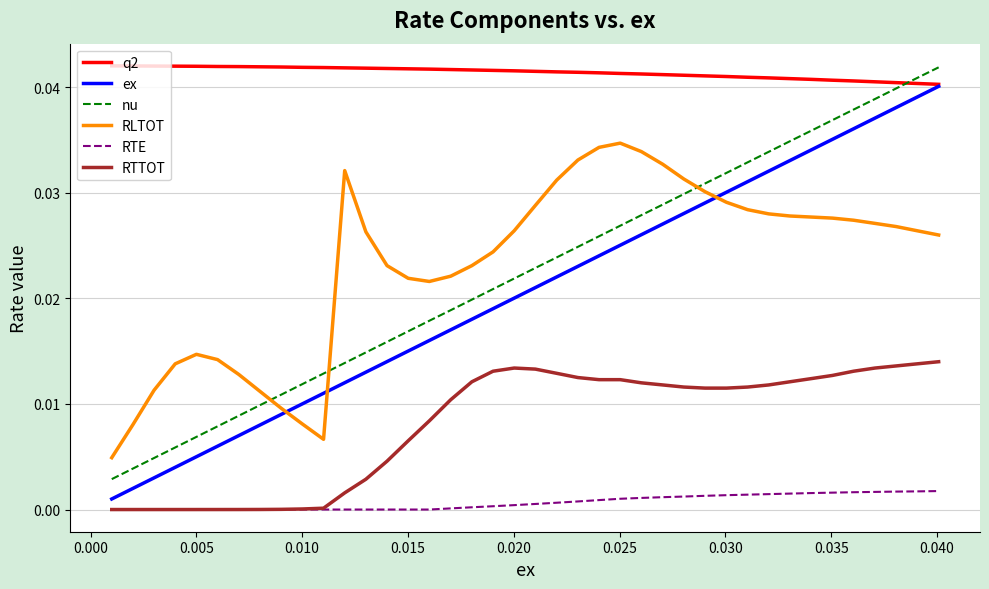

Does the chart have visible grid lines?

Yes